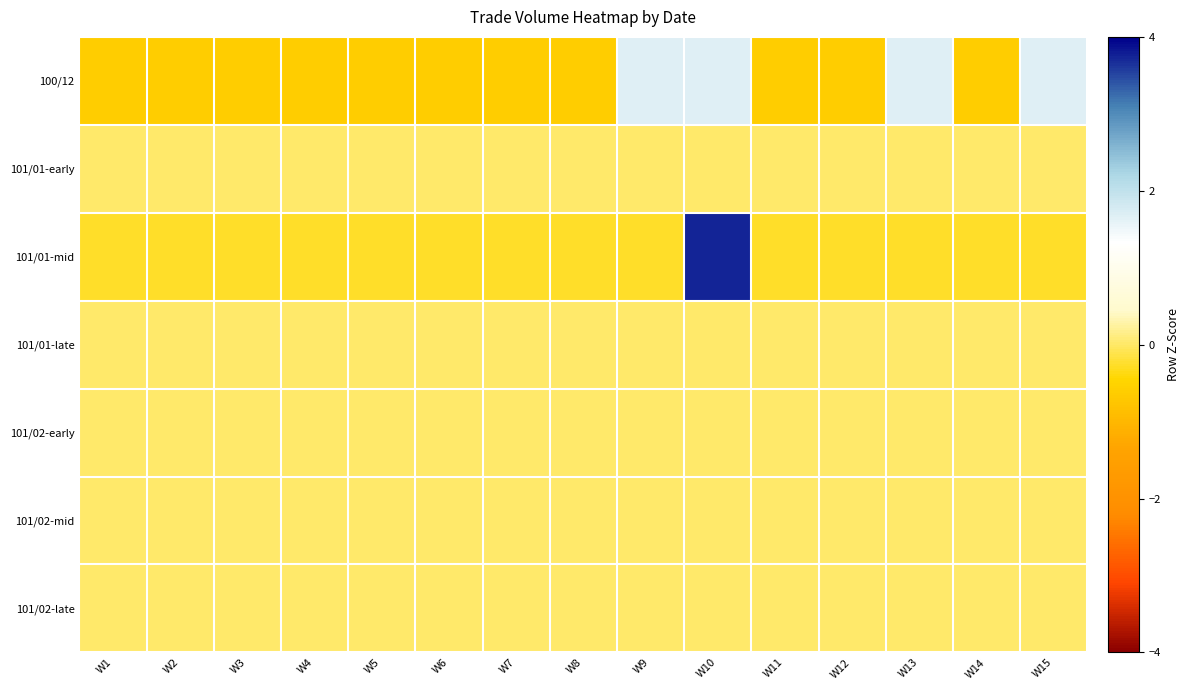

What is the total value across all series at W6?

-0.9